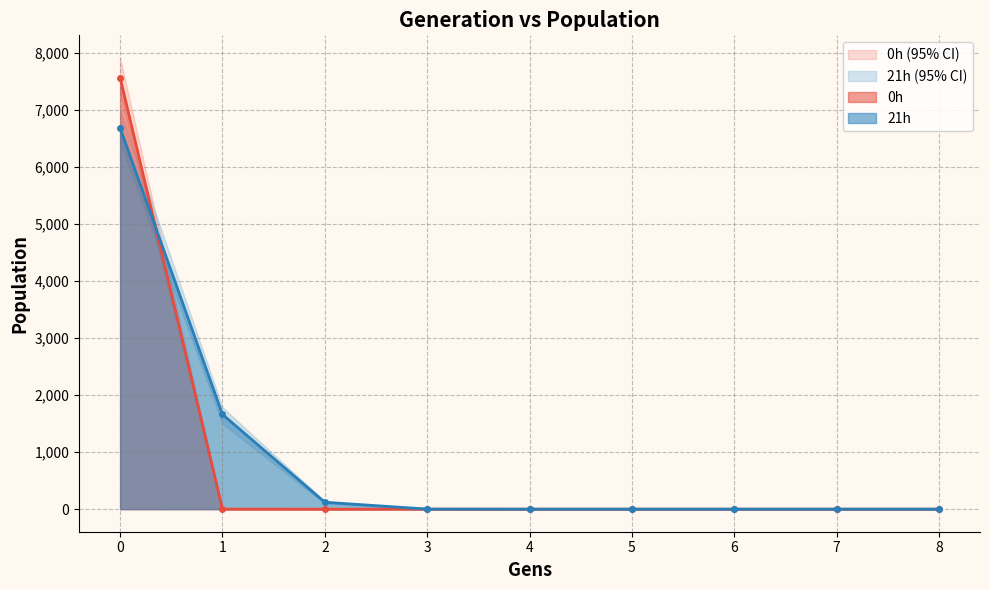

What is the highest value of the 0h series?

7561.7